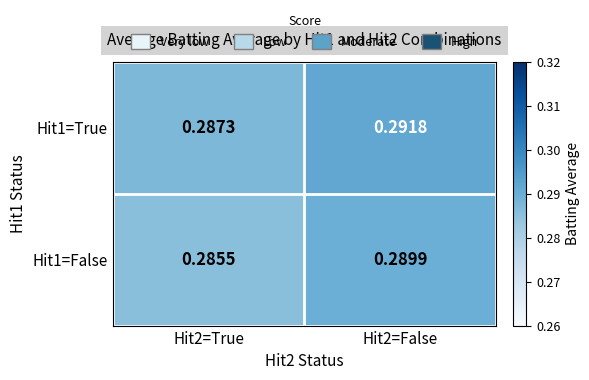

Is the value of Hit1=True at Hit2=True greater than the value of Hit1=False at Hit2=True?

Yes